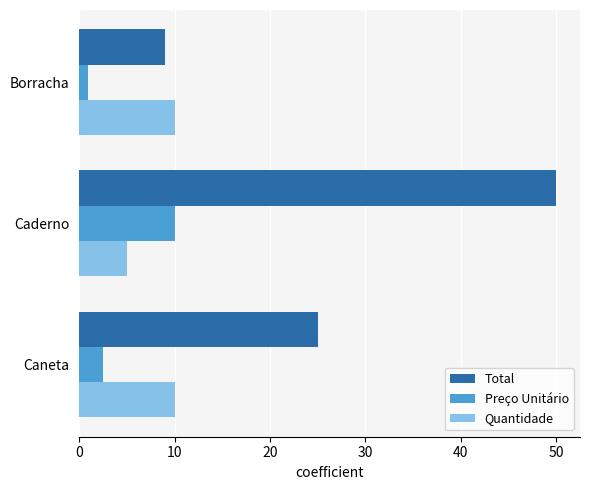

What is the total value across all series at Caneta?

37.5